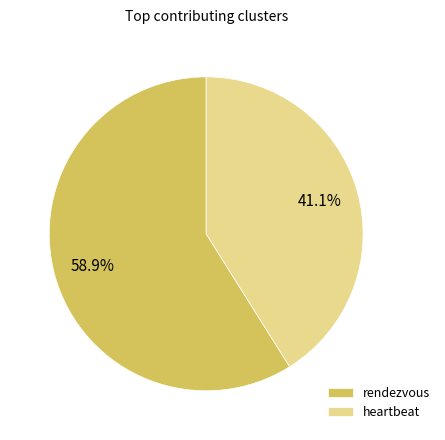

Which slice is the smallest?

heartbeat